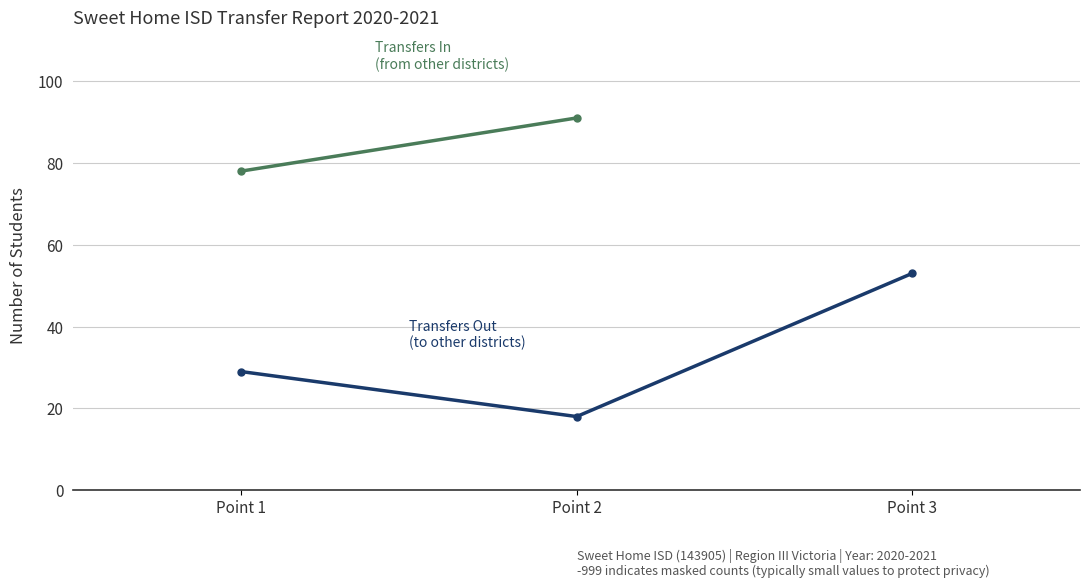

What is the difference between the maximum and minimum values?

35